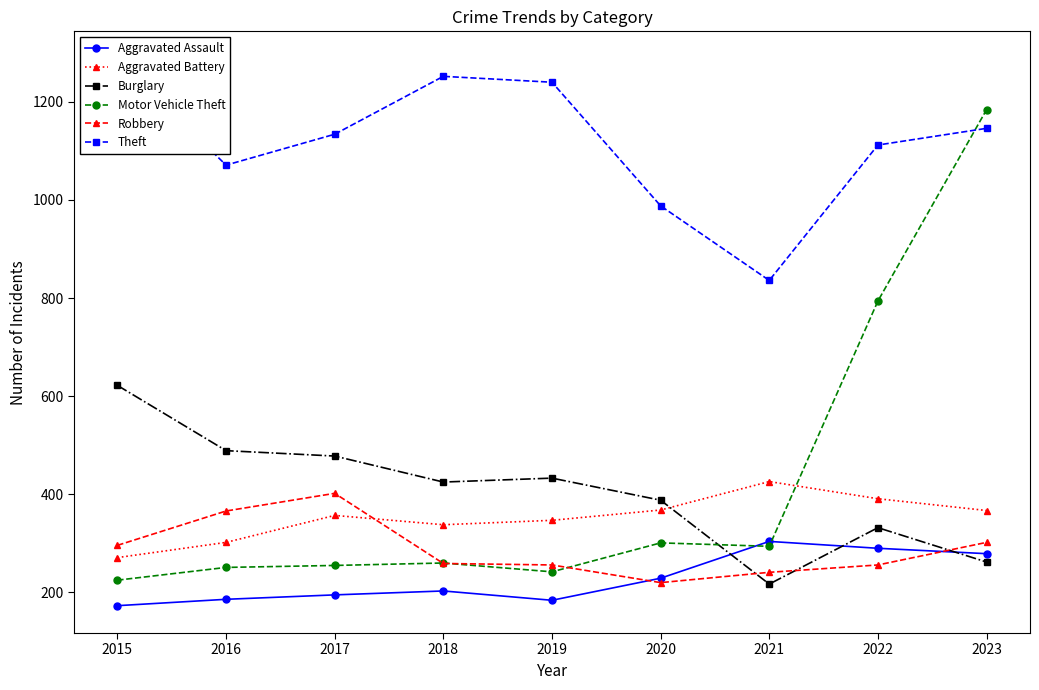

Is this an area chart (filled region under the line)?

No